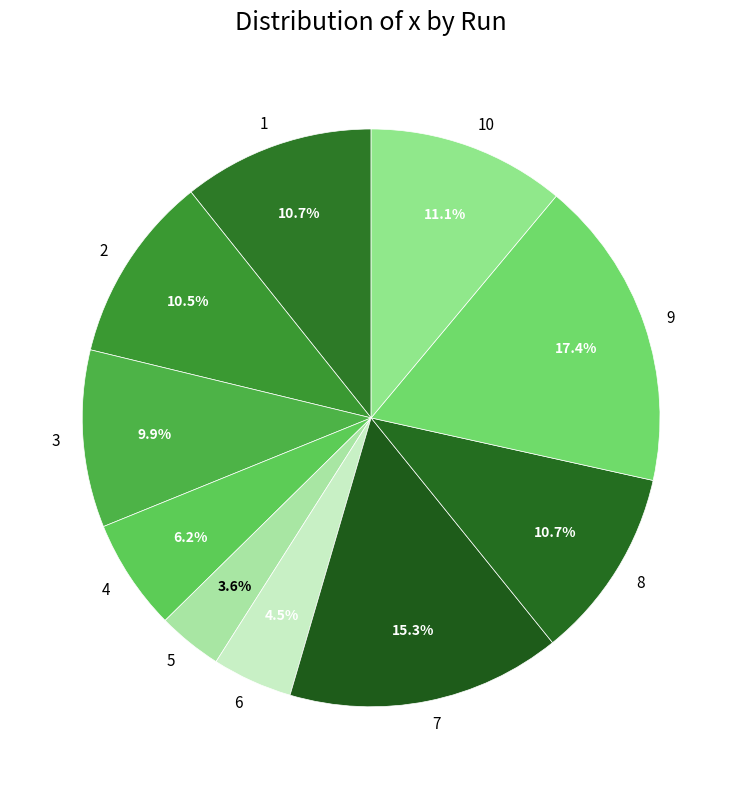

To the nearest percent, what is the difference between the largest and smallest slice percentages?

14%